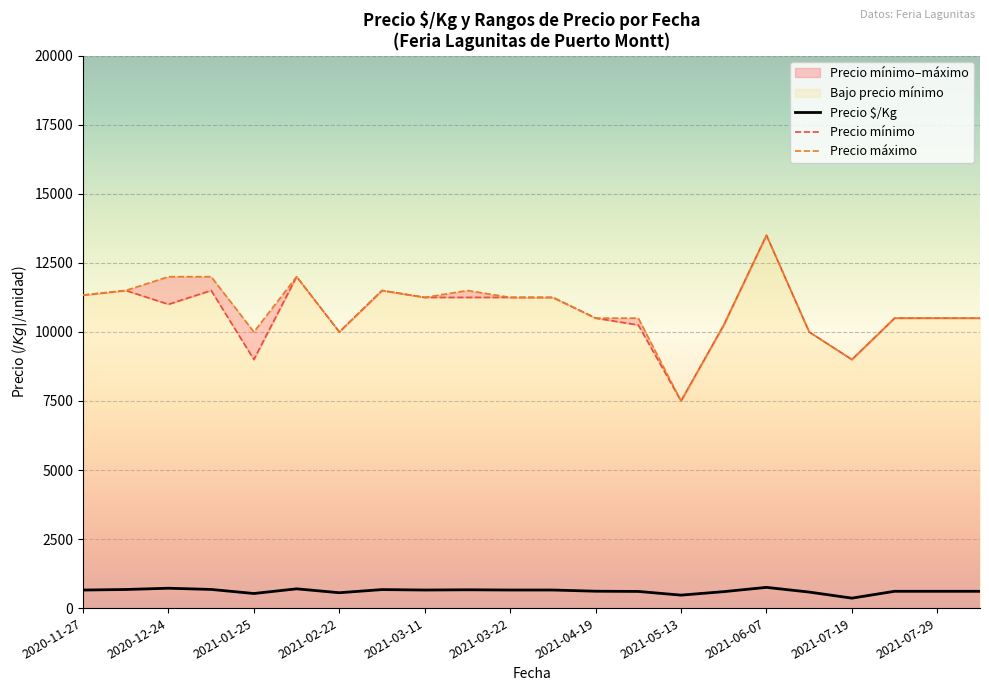

True or false: Precio $/Kg and Precio máximo cross at least once.

False